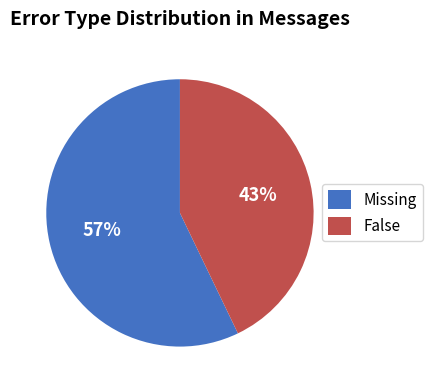

The False slice represents 43% of the pie. True or false?

True